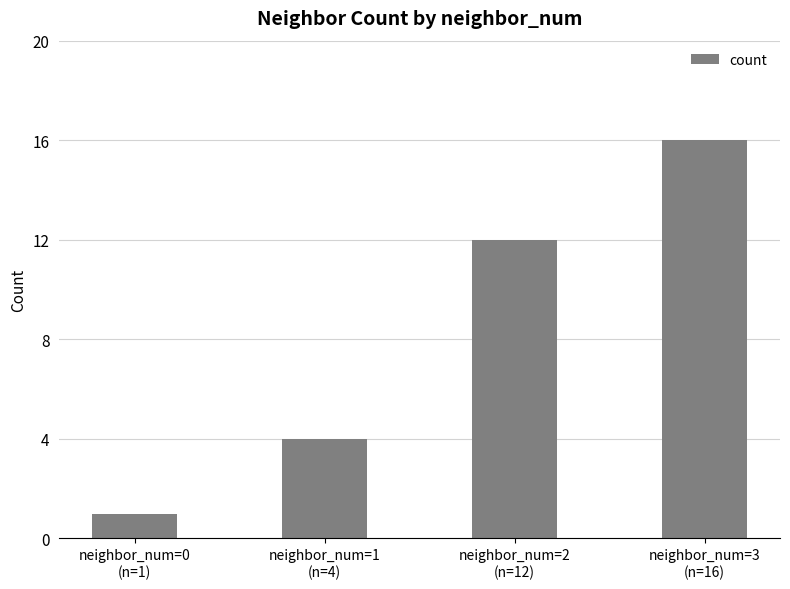

What is the label of the 1st bar from the right?

neighbor_num=3
(n=16)